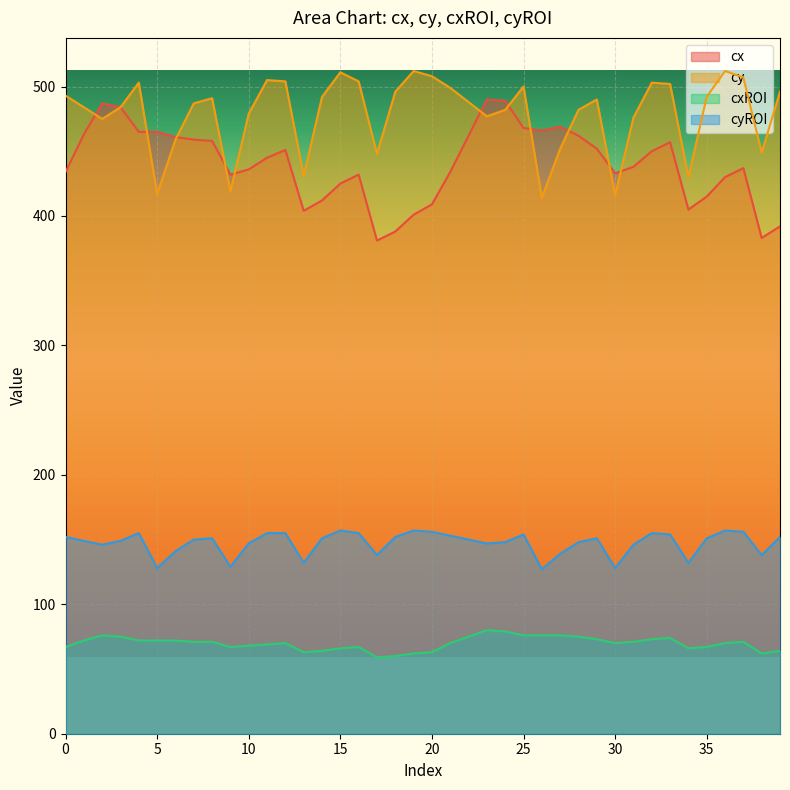

Which has a higher value, 32 or 6?

6